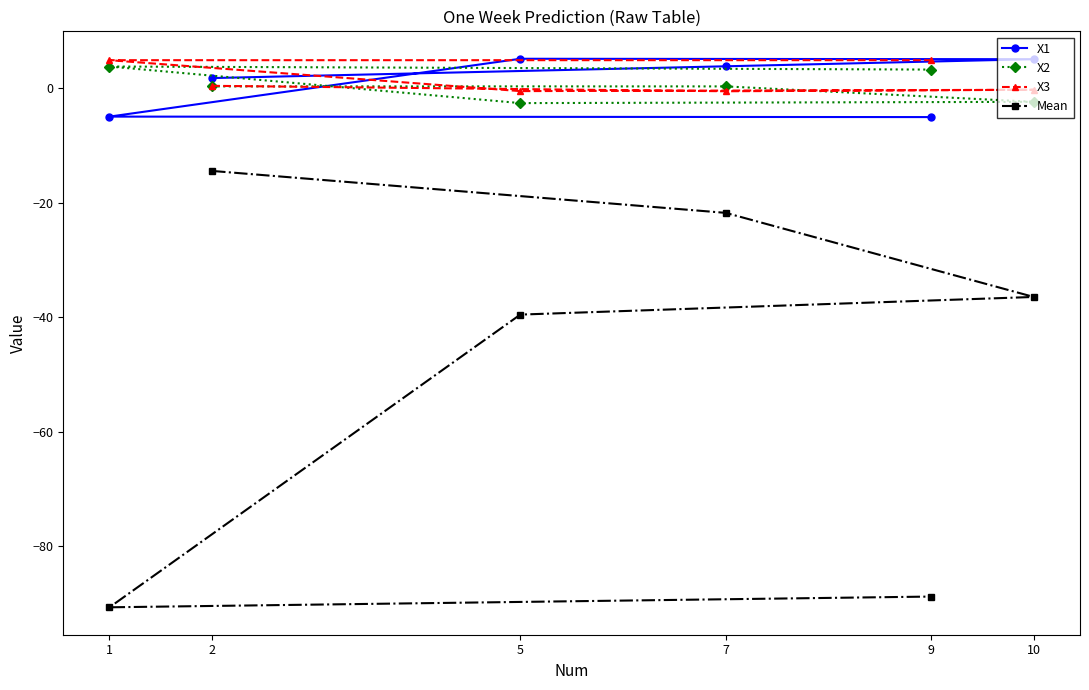

How many categories are shown in the chart?

6